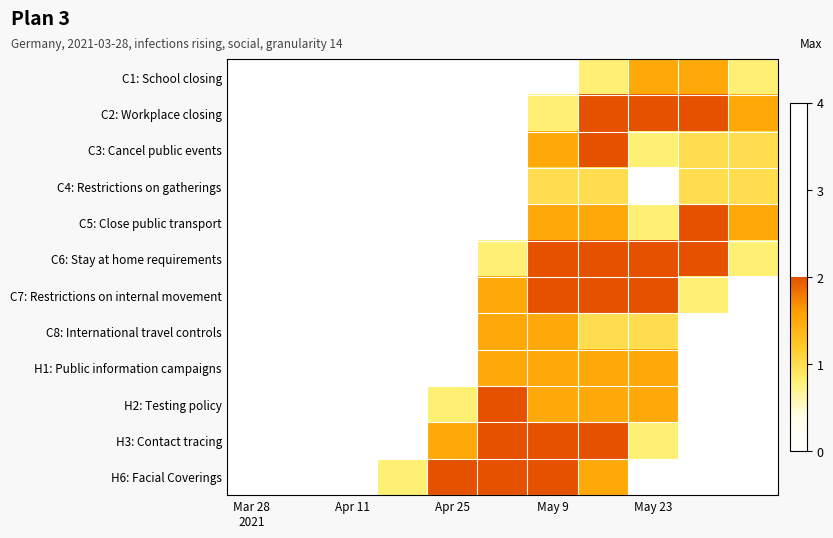

Is it true that H6: Facial Coverings equals 3.2 at Apr 25?

False